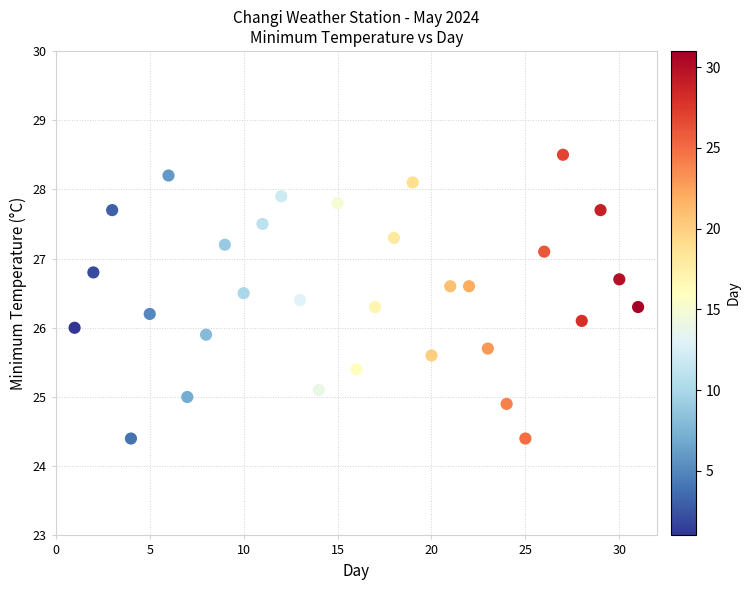

What is the range of Y values (max minus min)?

4.1